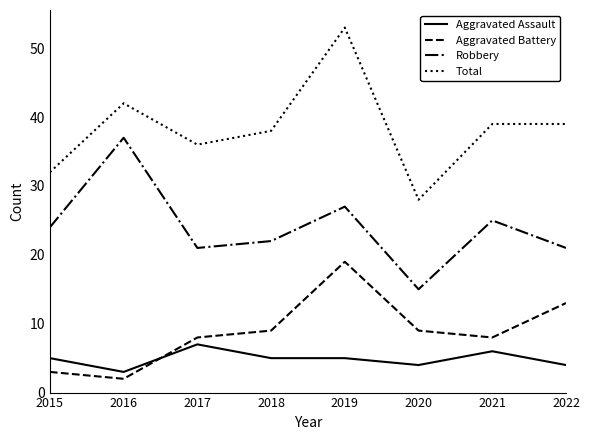

What is the approximate value of Aggravated Assault at 2022?

4